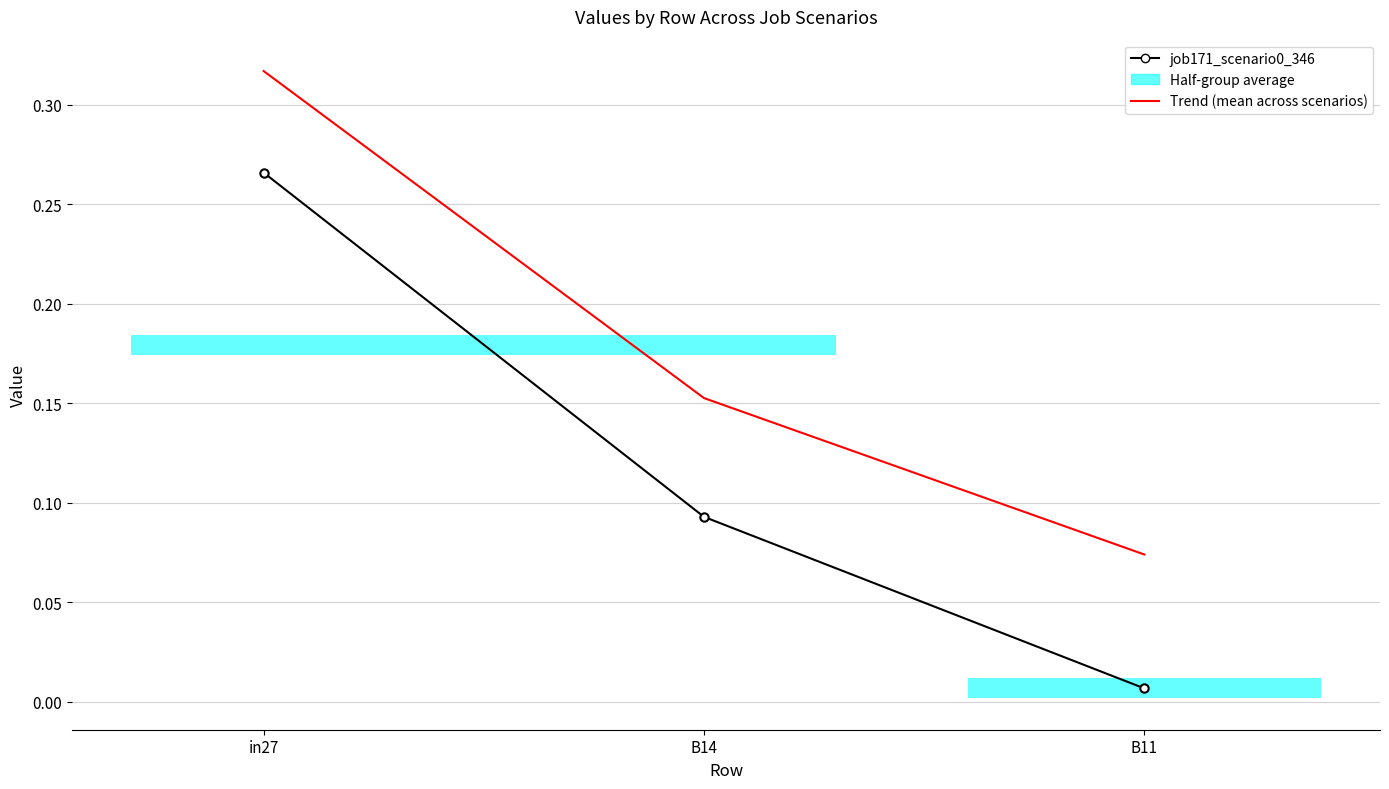

True or false: Trend (mean across scenarios) has a value of 0.3 at in27.

True